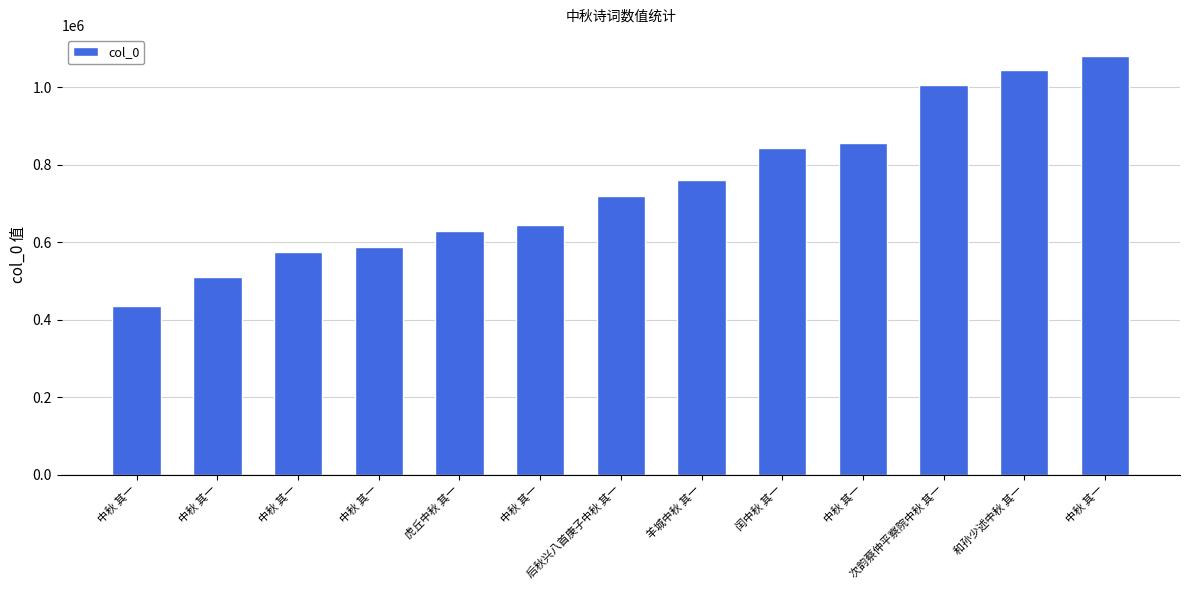

How many categories are shown in the chart?

13